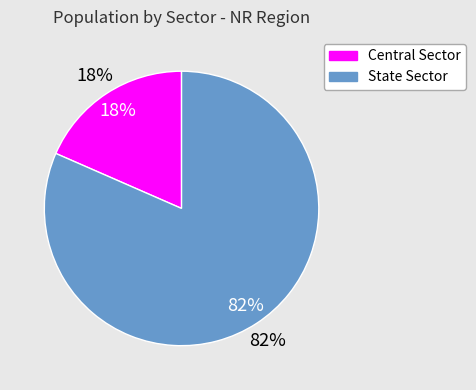

Which slice is the largest?

State Sector